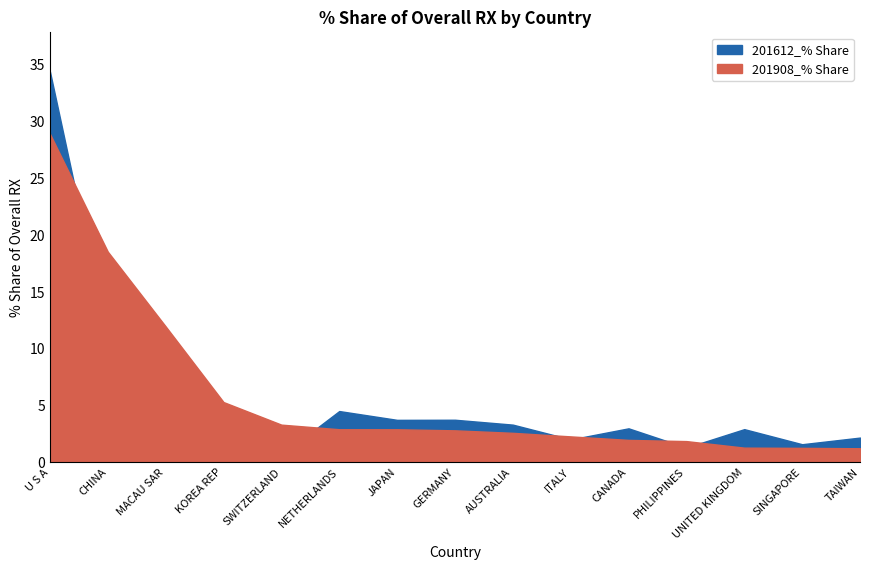

Between MACAU SAR and CHINA, which is larger?

CHINA